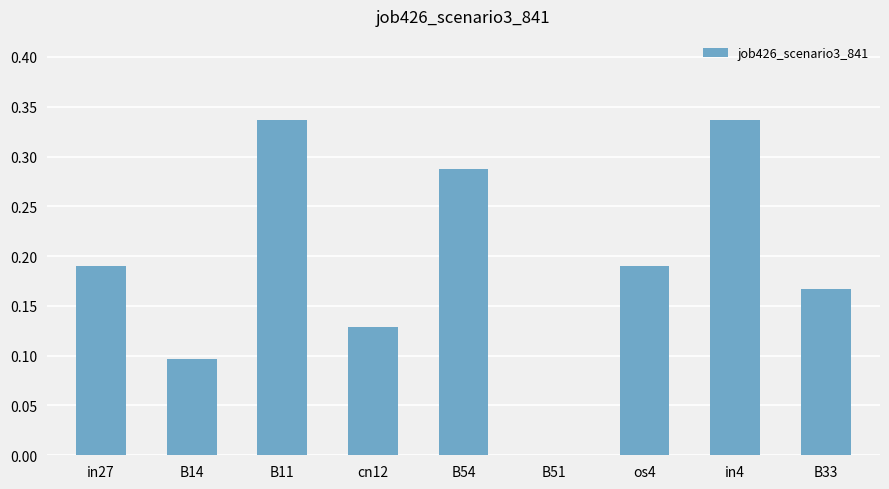

How many positive values are there?

8